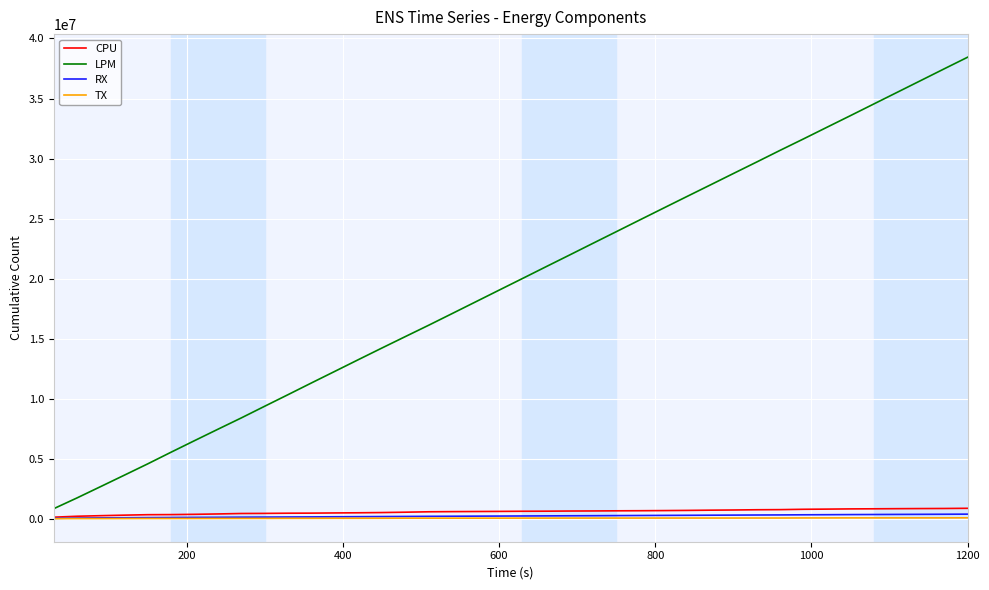

How many lines are shown in the chart?

4